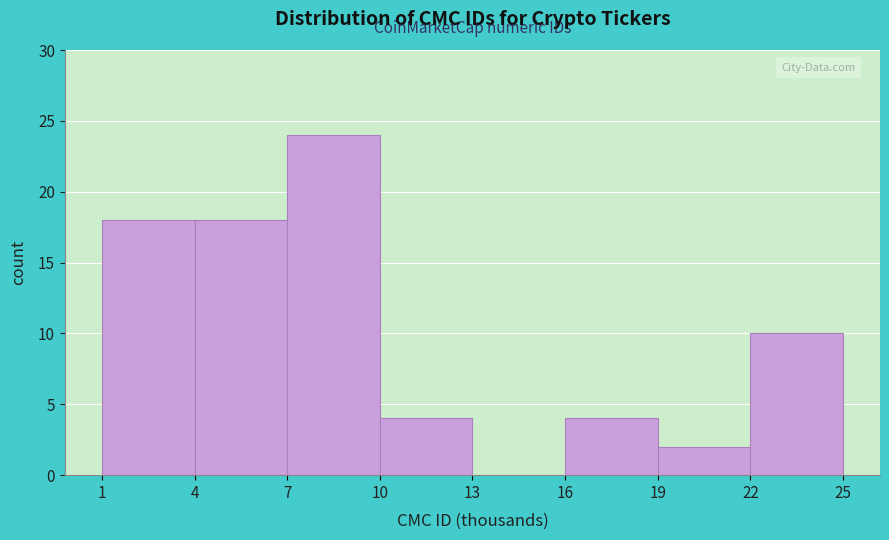

Reading left to right, extract all data points from this chart.

1=18	4=18	7=24	10=4	13=0	16=4	19=2	22=10